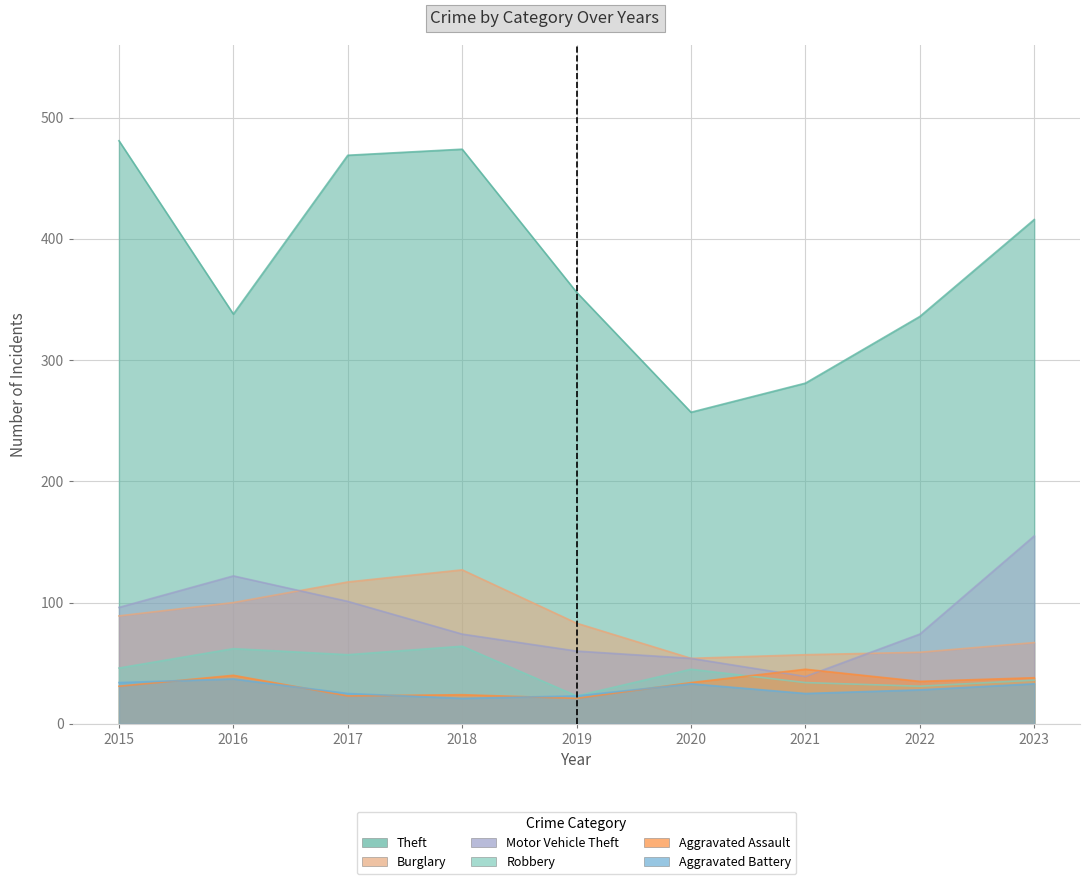

What are all the series names shown in the legend?

Theft, Burglary, Motor Vehicle Theft, Robbery, Aggravated Assault, Aggravated Battery